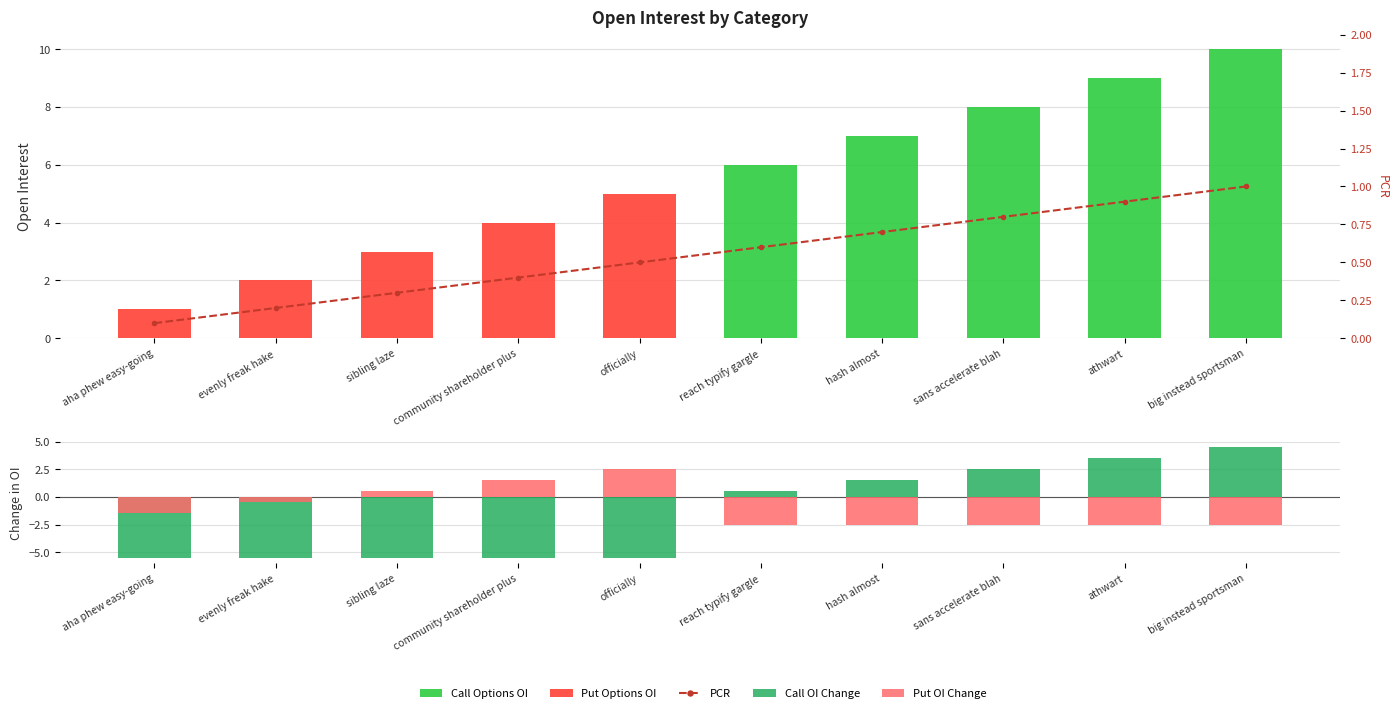

Which category has the lowest value across all series?

aha phew easy-going